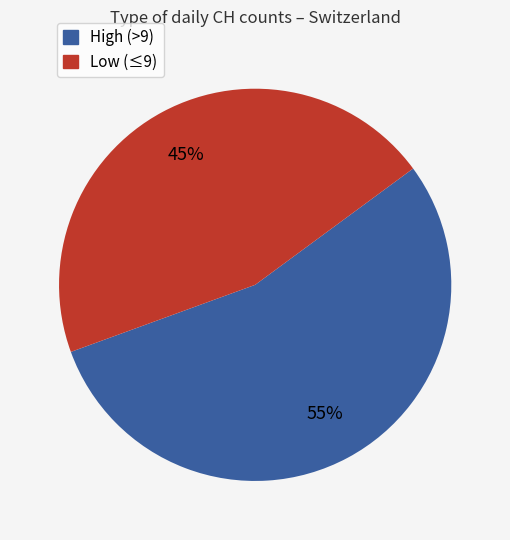

Does any single category account for the majority?

Yes